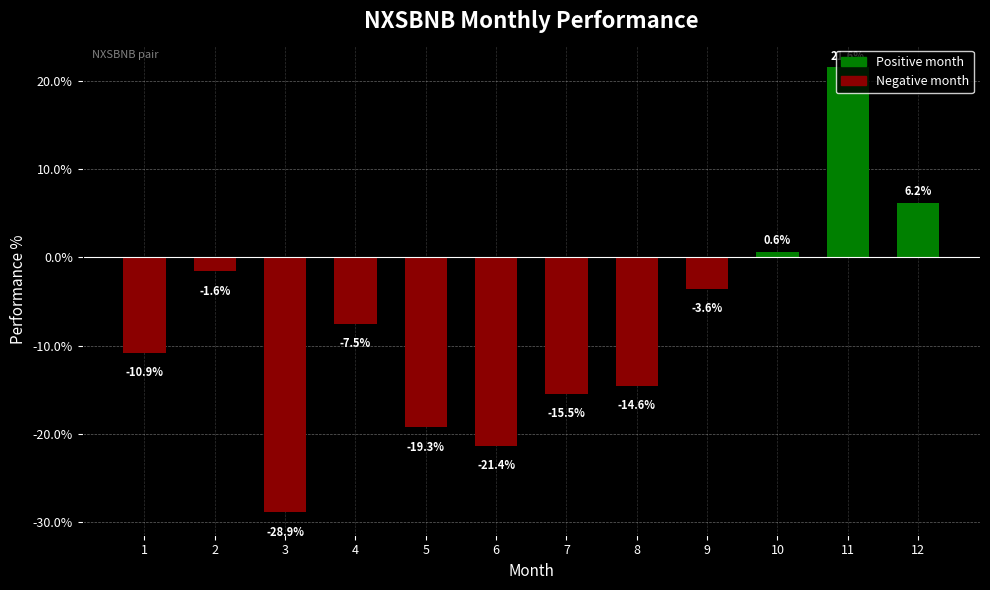

What is the difference between the values at 7 and 11?

37.0